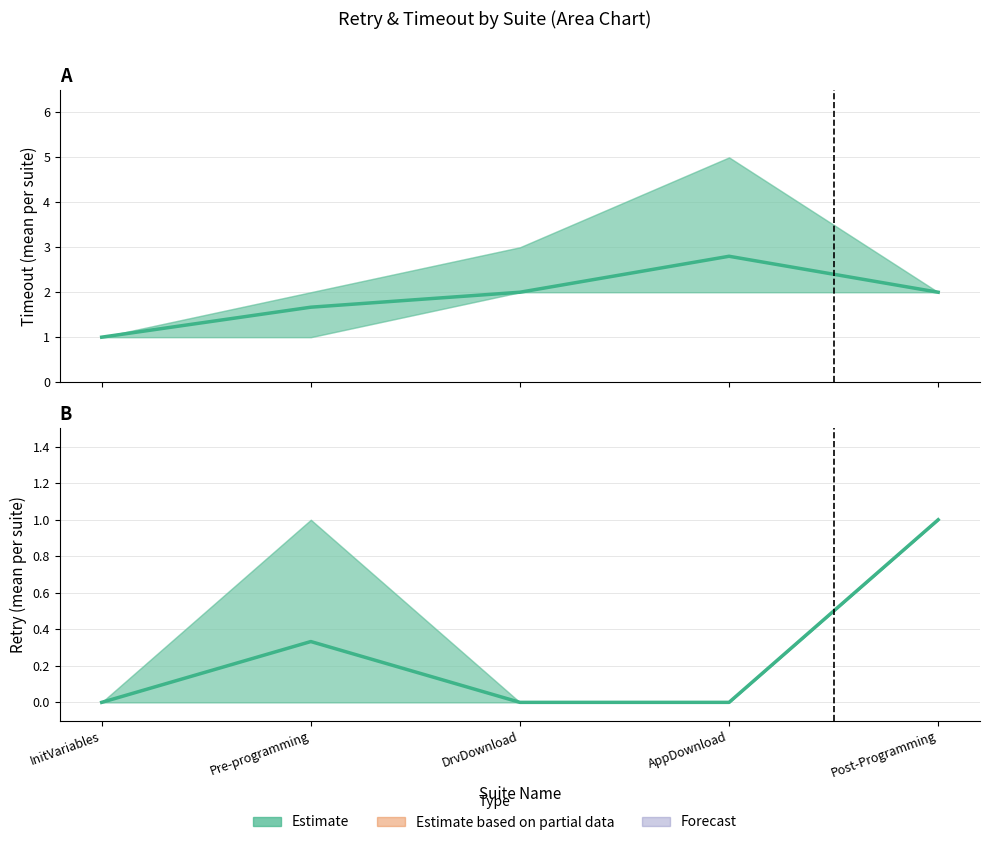

What is the average value of the Timeout (mean) series?

1.9